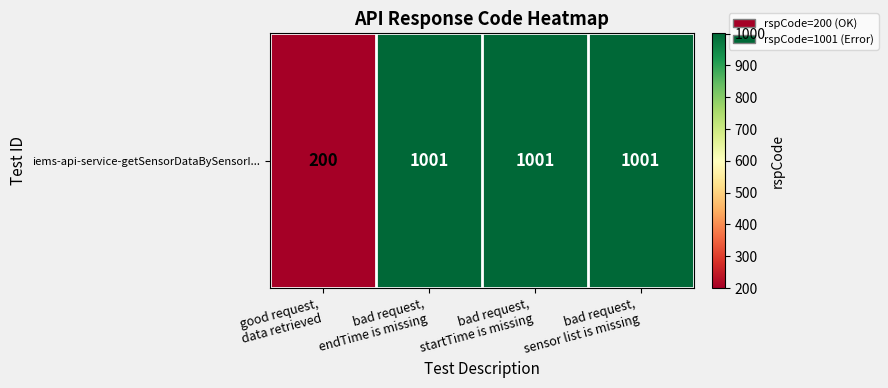

At which label is the value closest to 600?

good request,
data retrieved